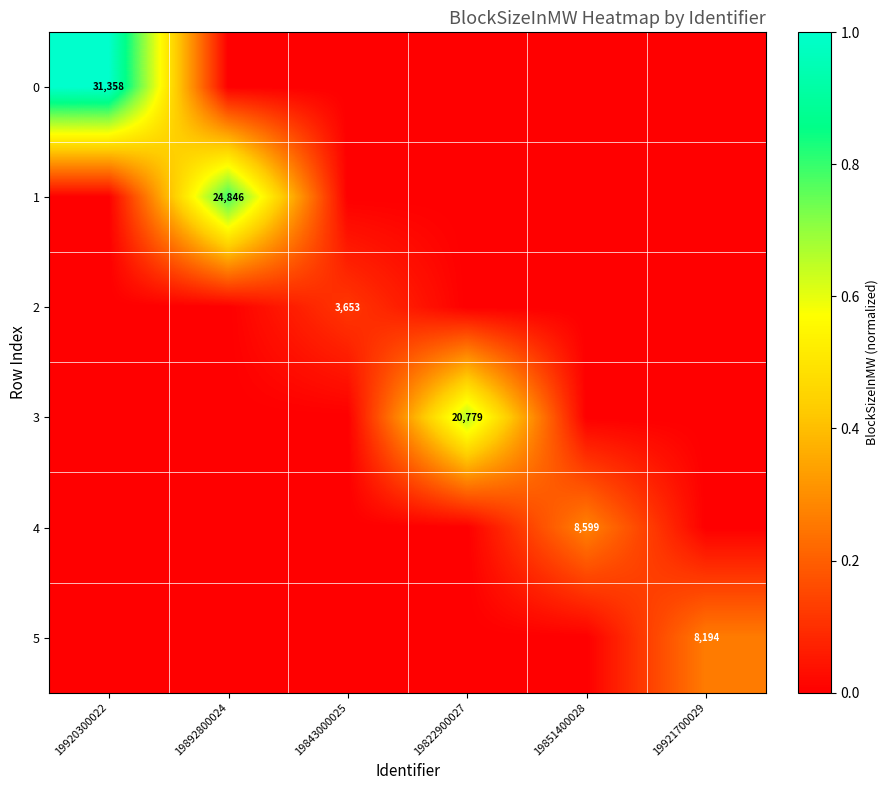

How many data points does each series have?

6